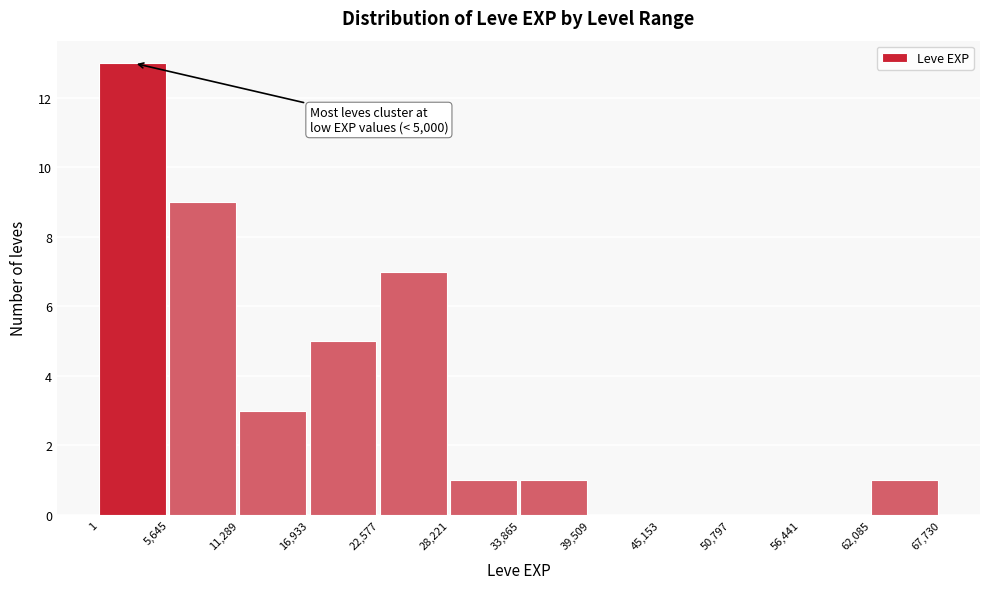

Over which range of the x-axis is the bar tallest?

1 to 5,645